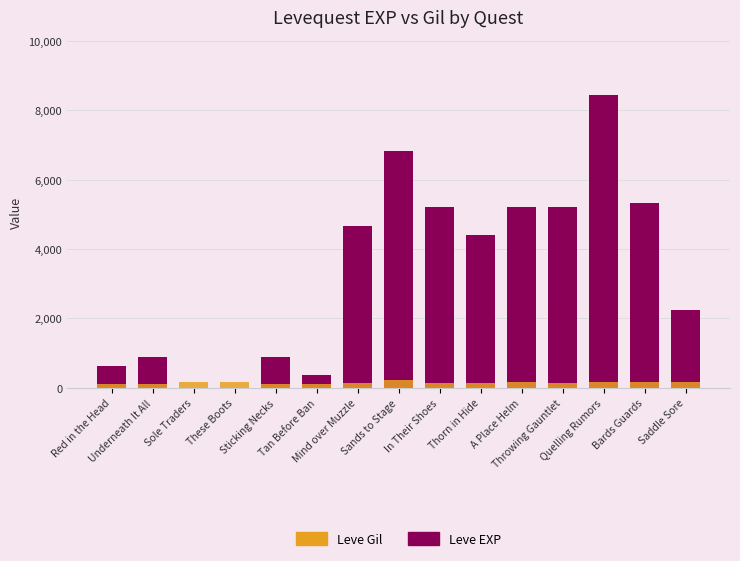

How many values in the Leve Gil series are below 140?

4